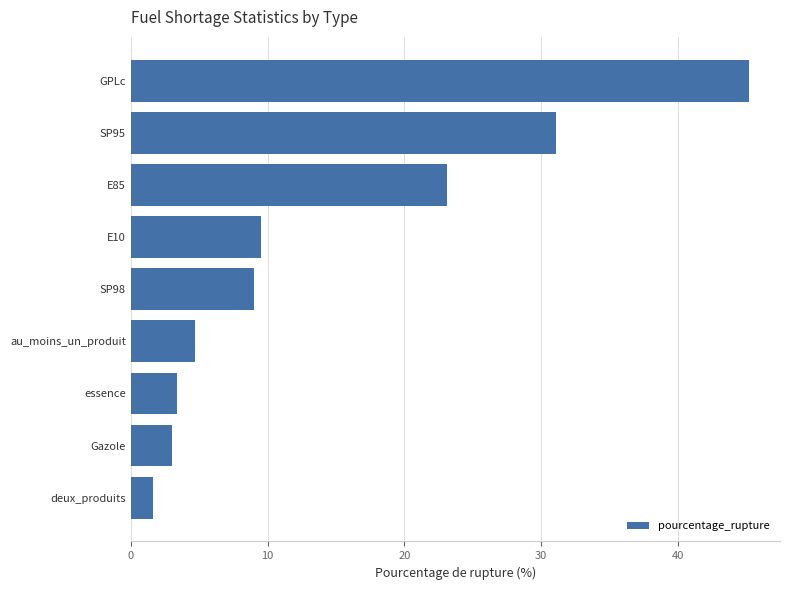

Where is the data nearest to the value 23?

E85